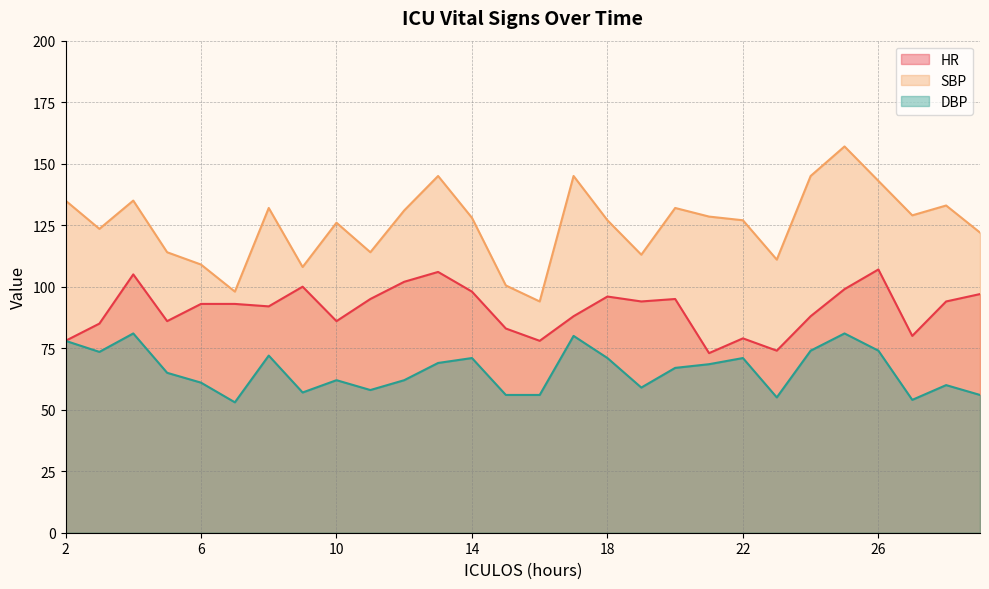

In DBP, how many points are higher than both neighbors (excluding endpoints)?

8